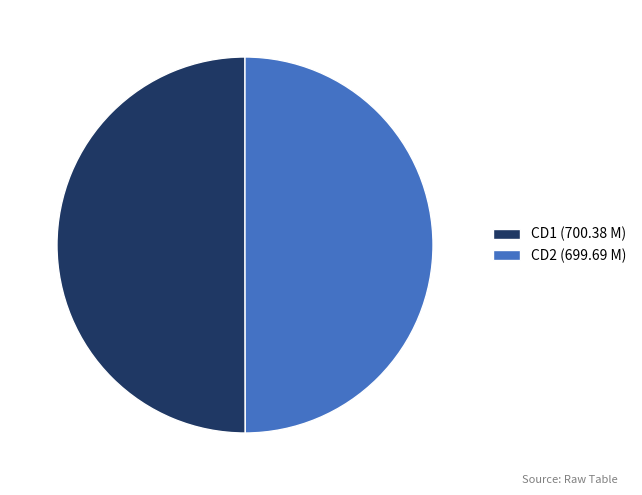

True or false: CD1 accounts for 42% of the total.

False